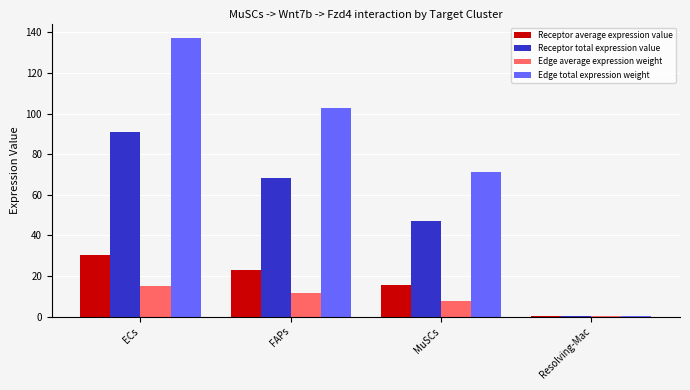

The value of Receptor total expression value at MuSCs is 47.1. True or false?

True